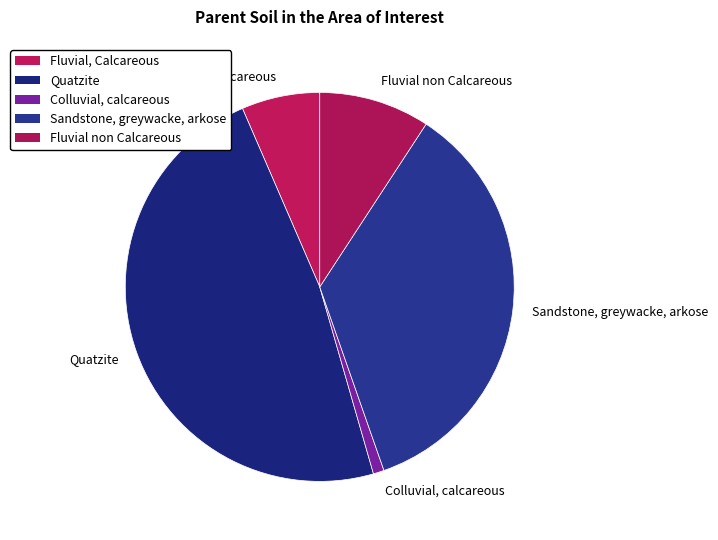

Is the sum of Quatzite and Fluvial non Calcareous greater than half?

Yes